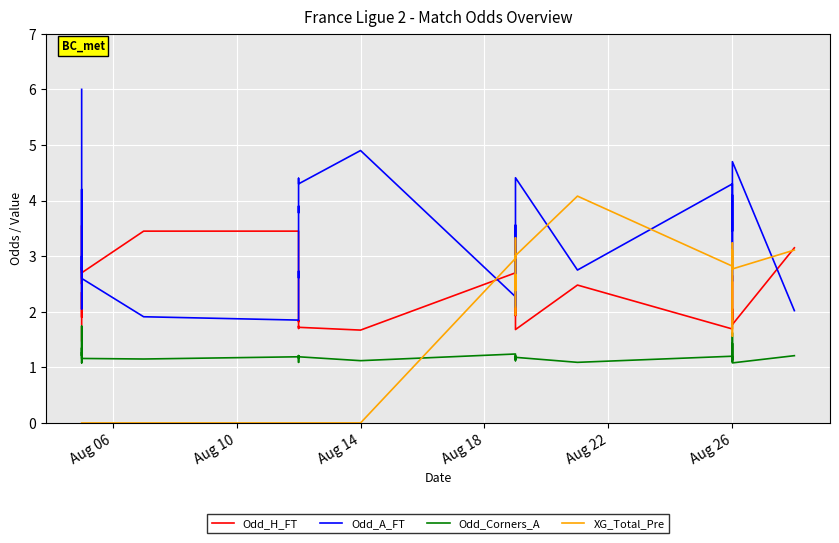

Reading left to right, extract all data points from this chart.

Odd_H_FT: 1.5	2.4	1.9	2.7	3.5	2.6	2.5	2.8	2.7	3.5	3.5	2.5	2.4	2.1	1.8	1.8	1.7	1.7	1.7	1.7	2.7	3.2	2.3	3.2	1.9	2.7	2.5	2.5	1.7	2.5	1.7	1.9	2.2	2.6	2.2	1.9	1.9	2.0	1.8	3.1
Odd_A_FT: 6.0	2.8	4.2	2.5	2.0	2.7	3.0	2.8	2.6	1.9	1.9	2.7	2.6	3.1	3.9	3.8	4.3	4.4	4.3	4.9	2.3	2.1	2.8	2.1	3.6	2.5	2.7	2.7	4.4	2.8	4.3	3.9	3.1	2.5	3.0	4.0	4.1	3.5	4.7	2.0
Odd_Corners_A: 1.3	1.2	1.1	1.2	1.2	1.4	1.2	1.7	1.2	1.1	1.2	1.1	1.1	1.2	1.2	1.2	1.2	1.2	1.2	1.1	1.2	1.1	1.2	1.1	1.2	1.2	1.1	1.2	1.2	1.1	1.2	1.2	1.1	1.6	1.1	1.1	1.2	1.4	1.1	1.2
XG_Total_Pre: 0.0	0.0	0.0	0.0	0.0	0.0	0.0	0.0	0.0	0.0	0.0	0.0	0.0	0.0	0.0	0.0	0.0	0.0	0.0	0.0	3.0	3.3	3.2	2.9	2.4	2.7	2.1	1.9	3.0	4.1	2.8	2.8	3.1	2.8	1.6	2.5	3.2	3.0	2.8	3.1